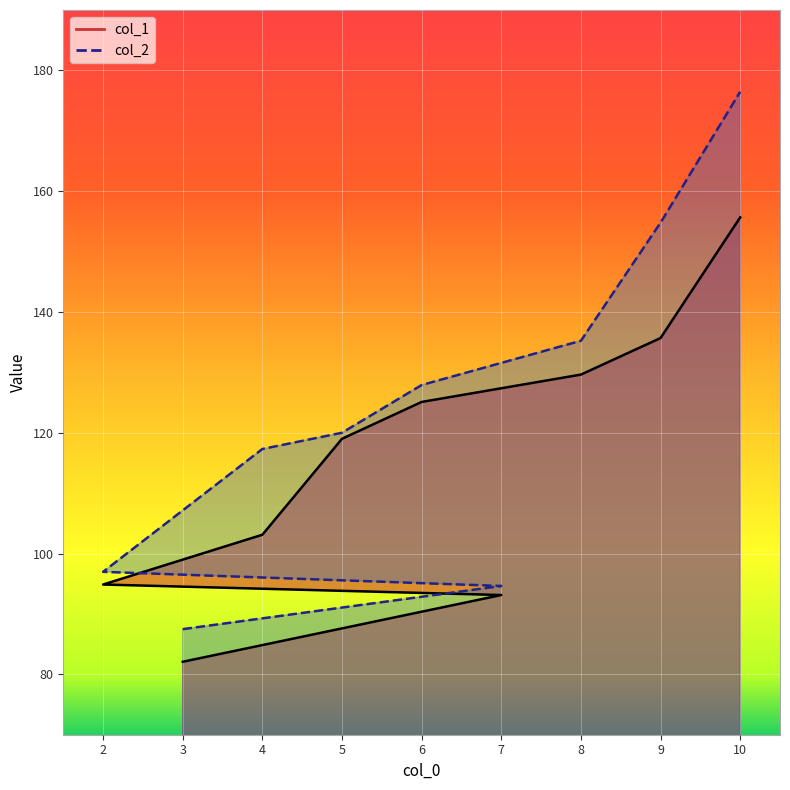

What position from the right is 5?

5